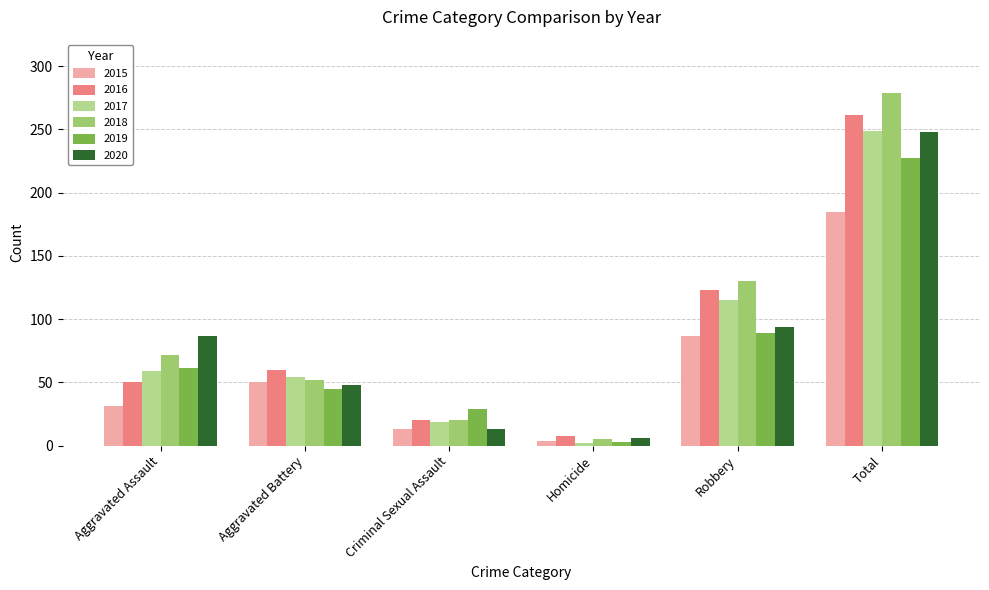

Which category has the lowest value in the 2015 series?

Homicide